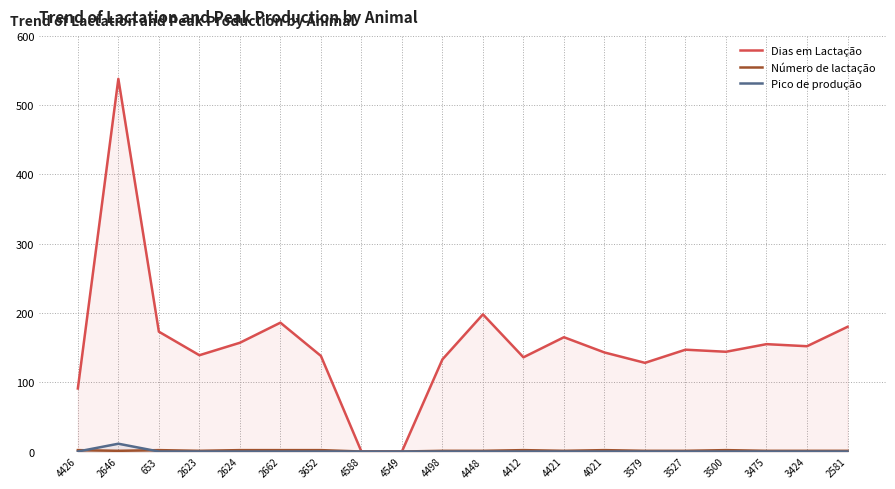

Rank the series at 2623 from highest to lowest value.

Dias em Lactação, Número de lactação, Pico de produção